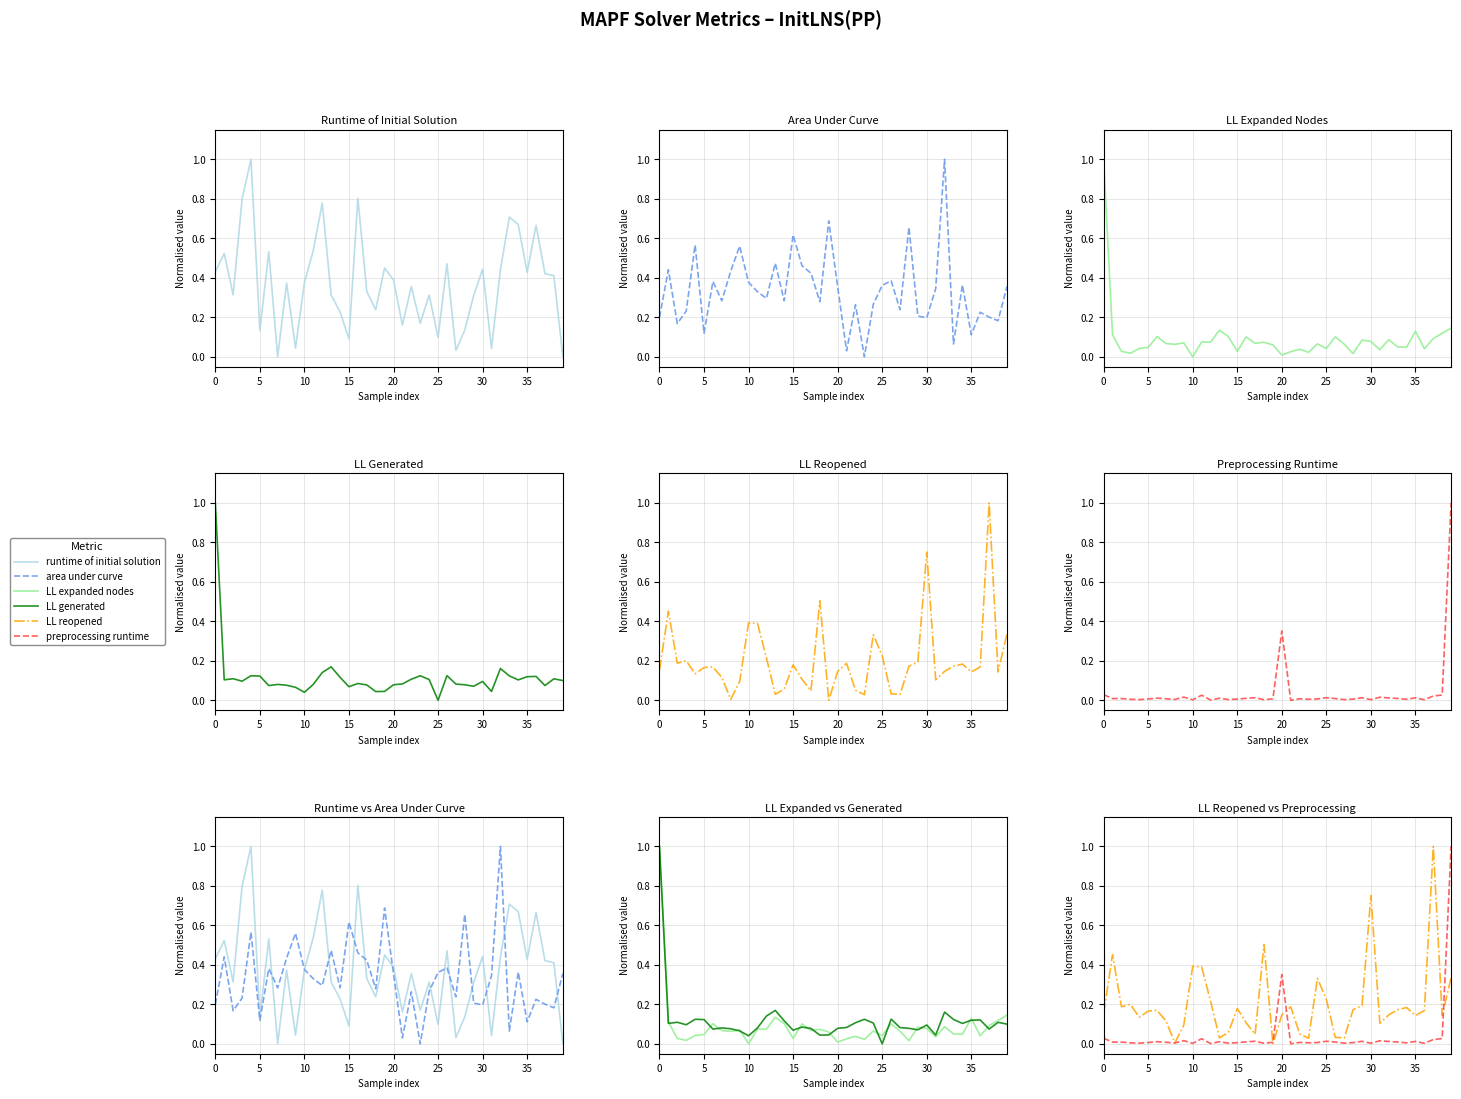

Which series has the largest range (max minus min)?

runtime of initial solution